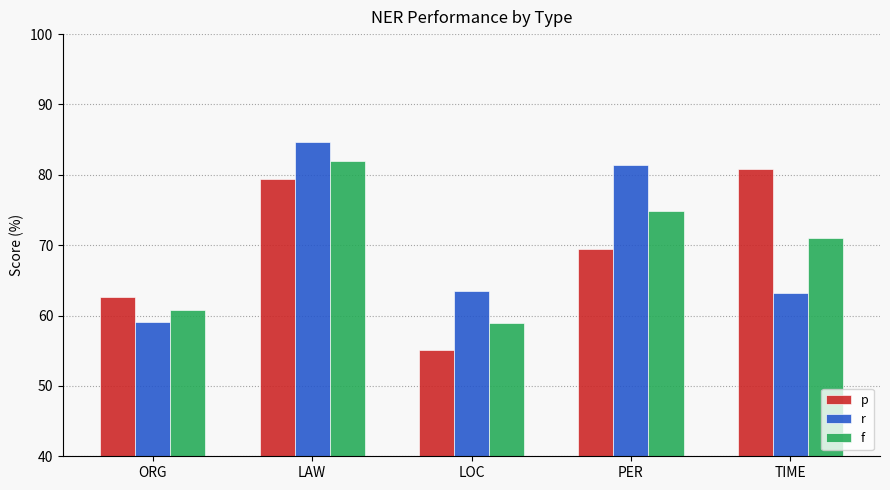

What is the difference between the maximum and minimum values in the r series?

25.5